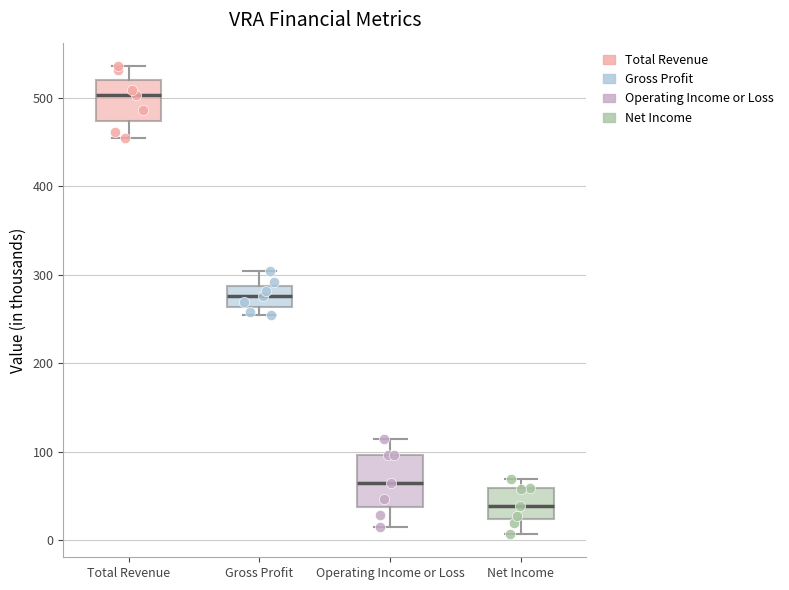

Reading left to right, transcribe this box plot: for each box, give where its median line is, the range the box spans, and where its two whiskers end, as read against the y-axis. The values are not printed on the chart, so give them approximately, as read against the axis.

Total Revenue: median 500, box 470 to 520, whiskers 450 to 540
Gross Profit: median 280, box 260 to 290, whiskers 250 to 300
Operating Income or Loss: median 60, box 40 to 100, whiskers 20 to 110
Net Income: median 40, box 20 to 60, whiskers 10 to 70